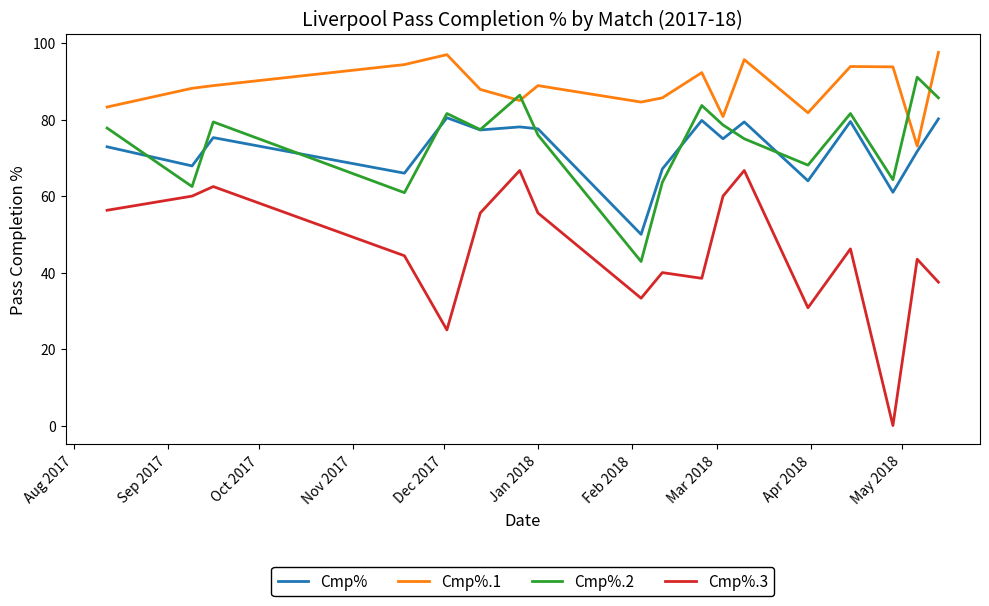

What is the maximum value shown in the chart?

97.6